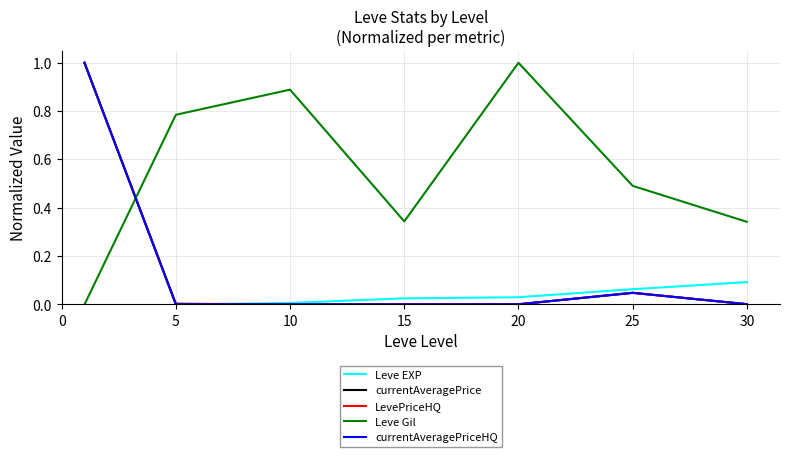

After their last crossing, which series has the higher values: currentAveragePrice or Leve EXP?

Leve EXP